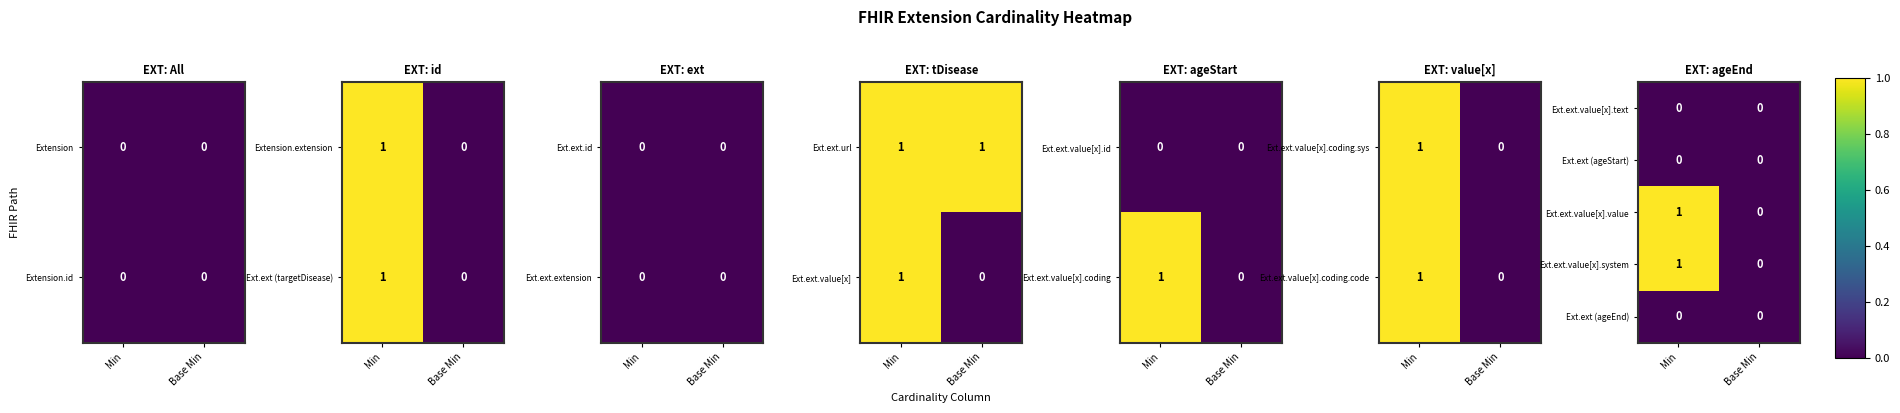

Reading right to left, extract all data points from this chart.

Ext.ext.value[x].text: Base Min=0	Min=0
Ext.ext (ageStart): Base Min=0	Min=0
Ext.ext.value[x].value: Base Min=0	Min=1
Ext.ext.value[x].system: Base Min=0	Min=1
Ext.ext (ageEnd): Base Min=0	Min=0